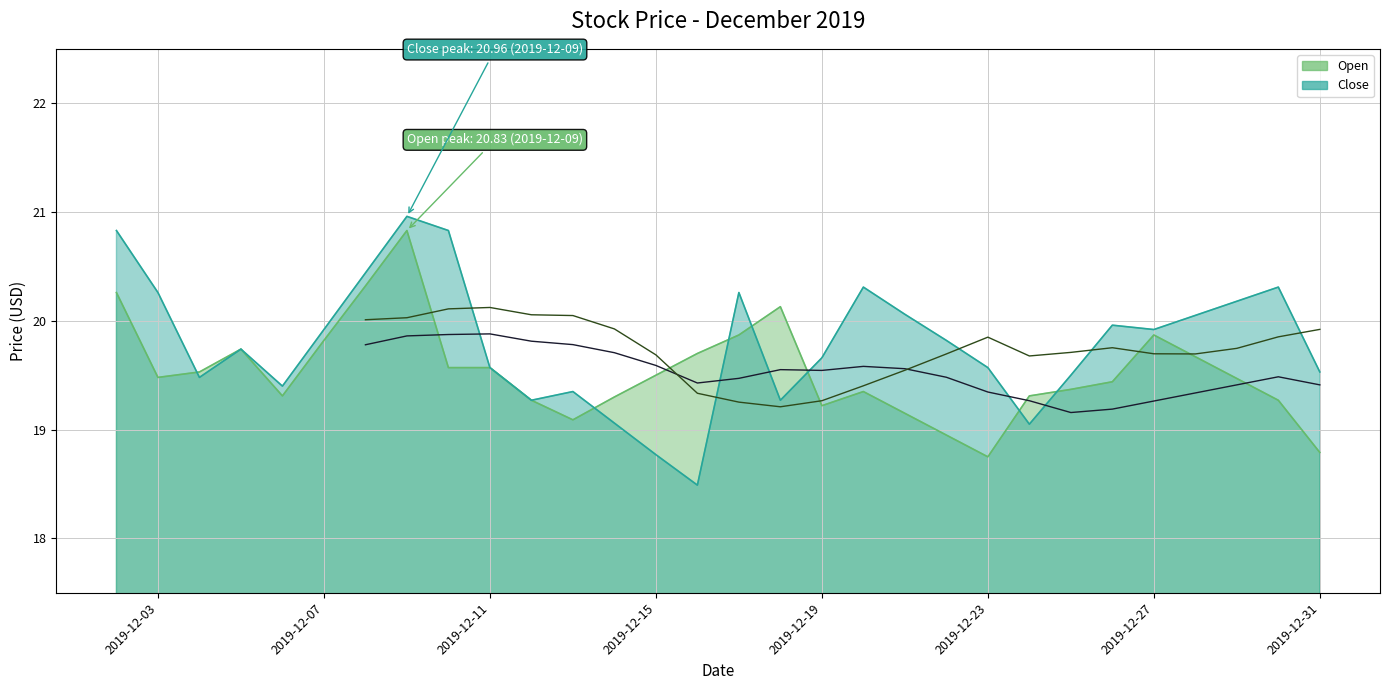

What value does the Close series have at 2019-12-27?

19.9